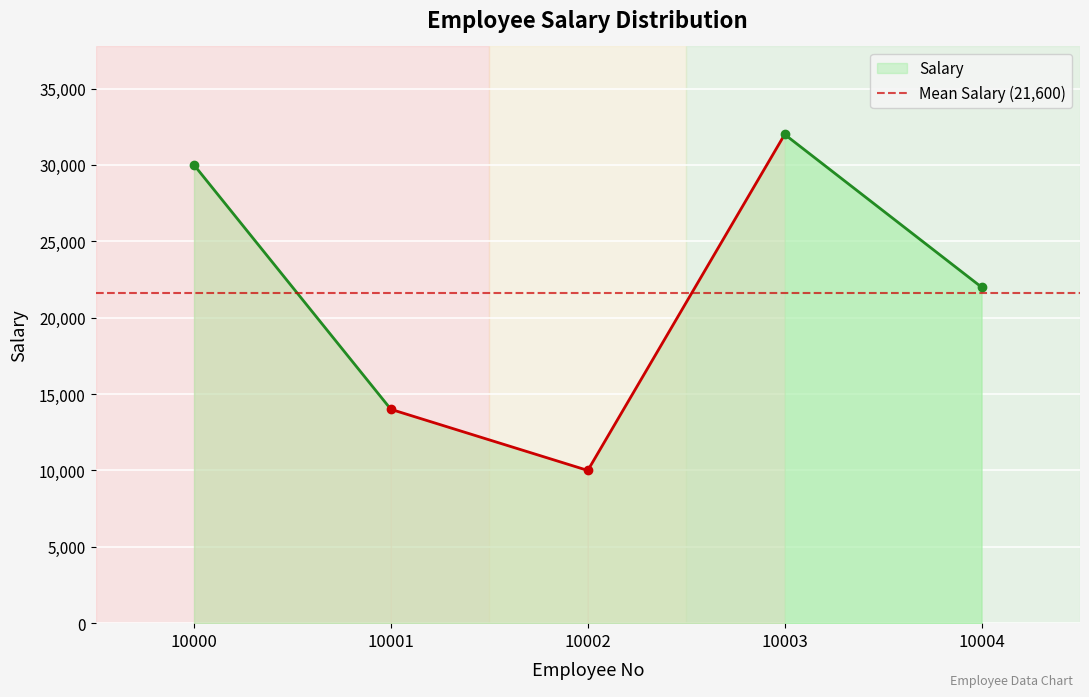

Reading right to left, extract all data points from this chart.

10004=22000	10003=32000	10002=10000	10001=14000	10000=30000